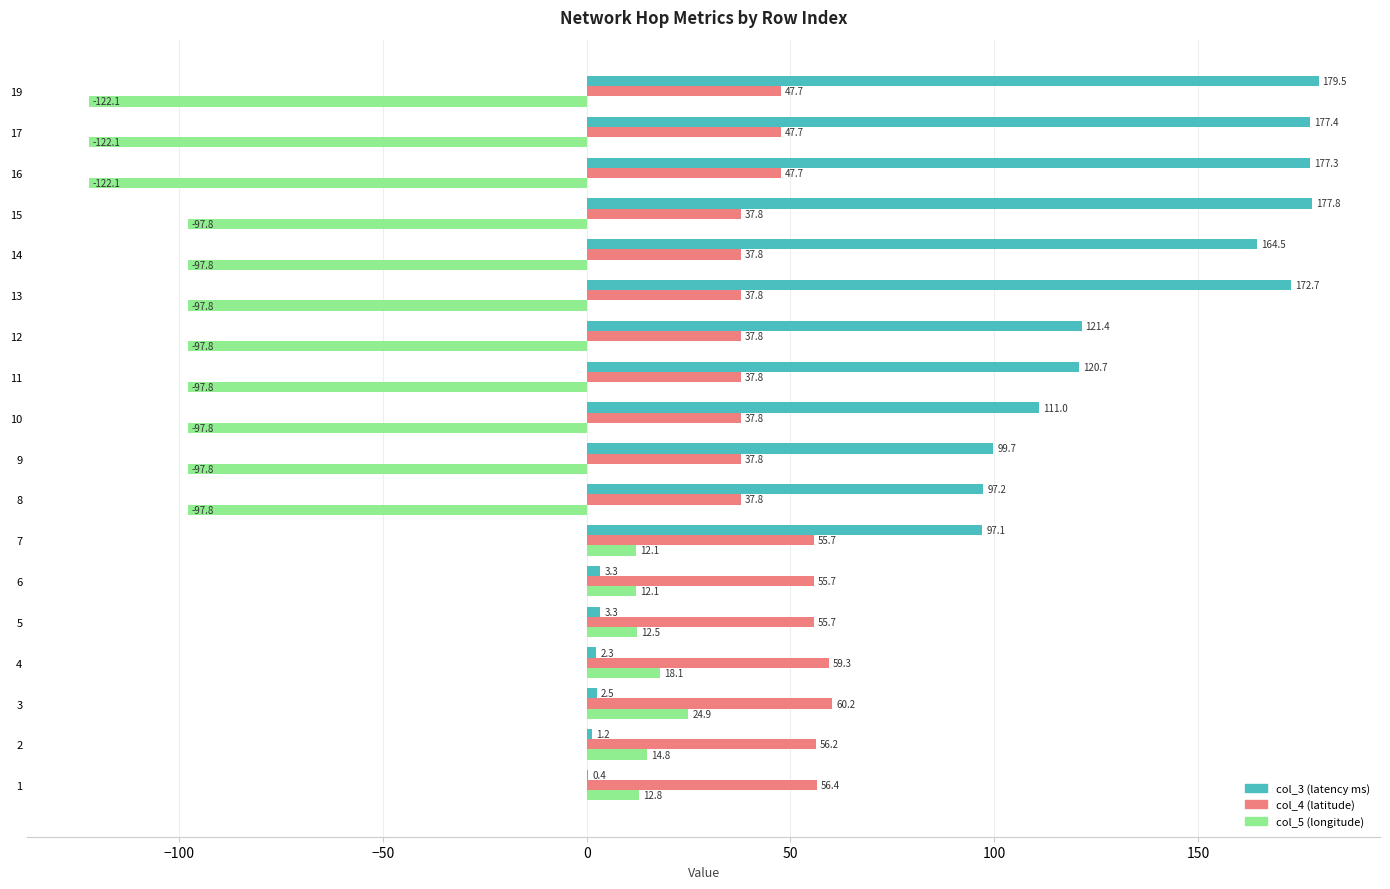

Where is col_3 (latency ms) nearest to the value 89?

7